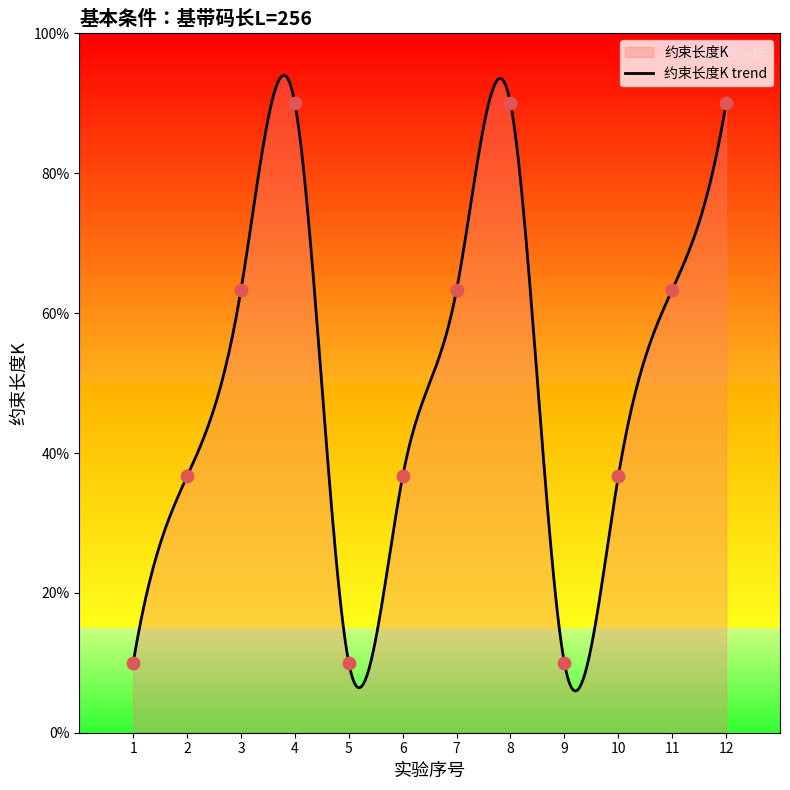

Approximately how many times larger is the value at 9 compared to 7?

0.2